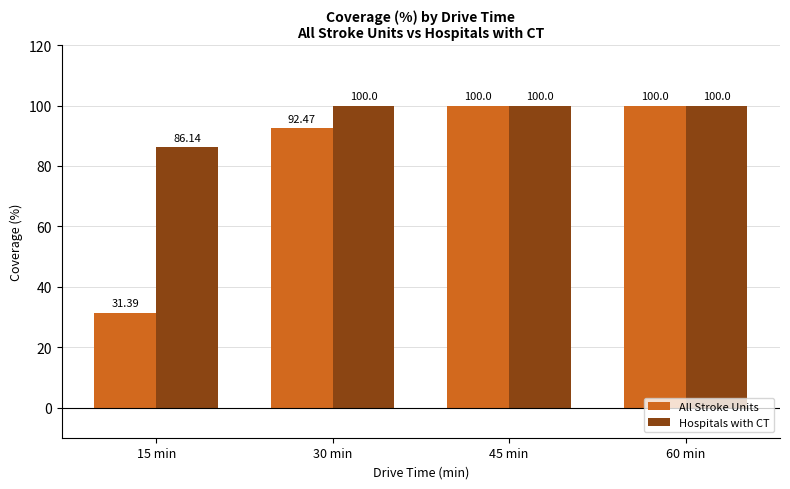

At how many categories does at least one series exceed 37?

4